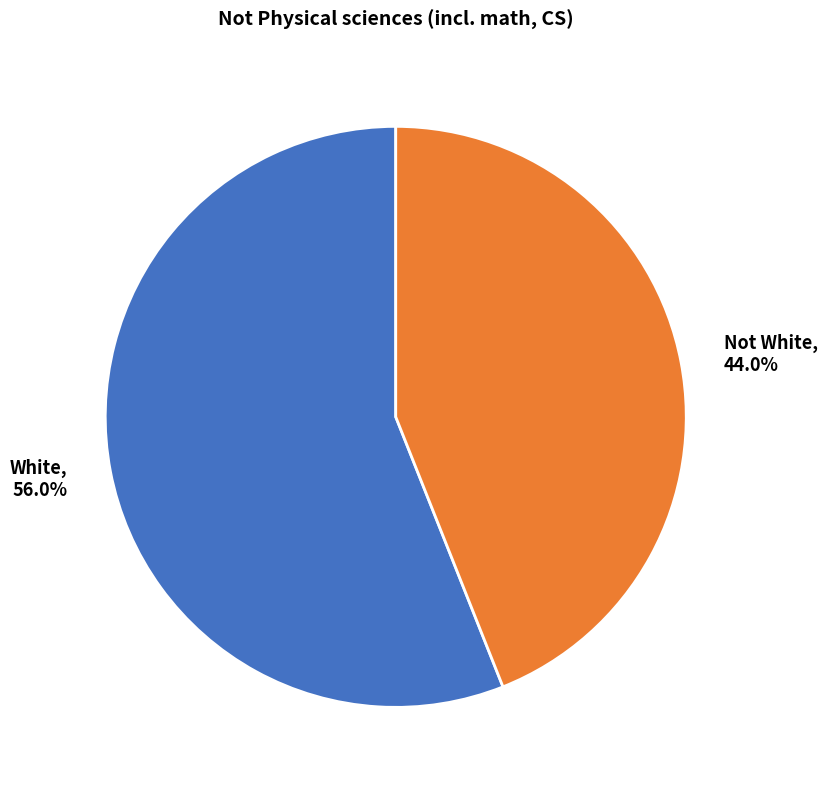

Which category has the smallest portion of the pie?

Not White